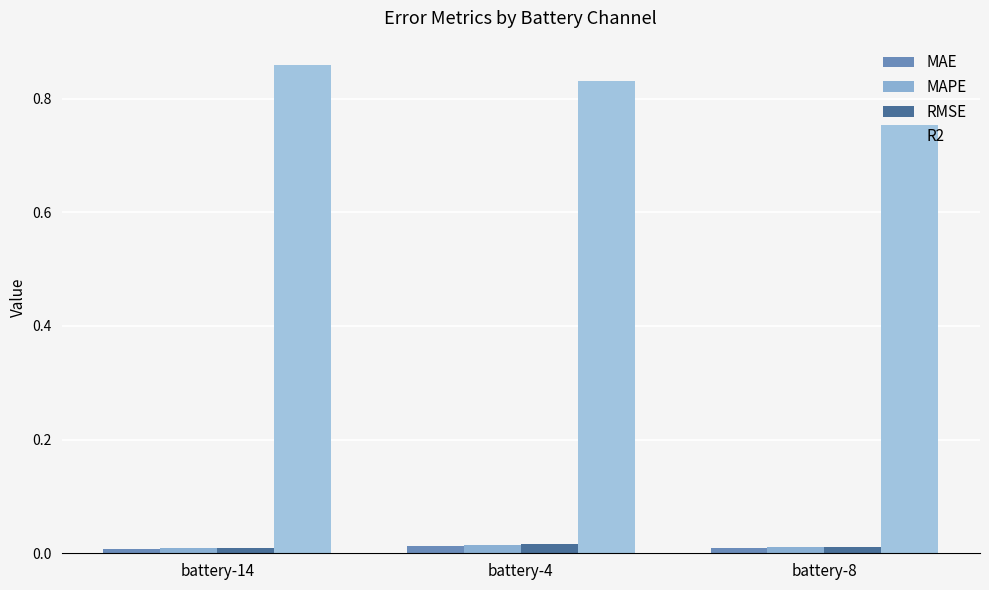

Count the number of data series in this chart.

4